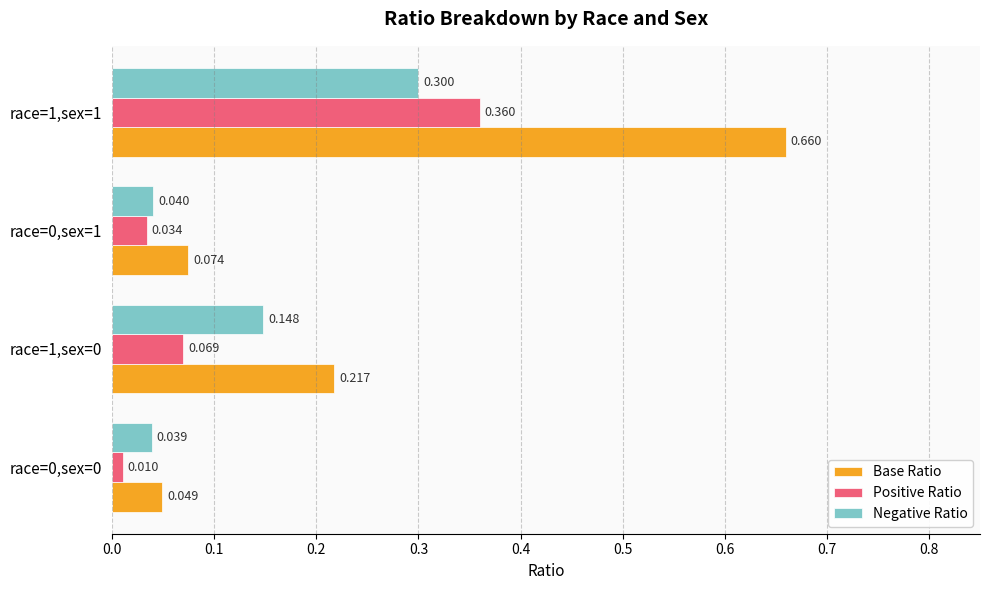

Which series has the largest total across all categories?

Base Ratio